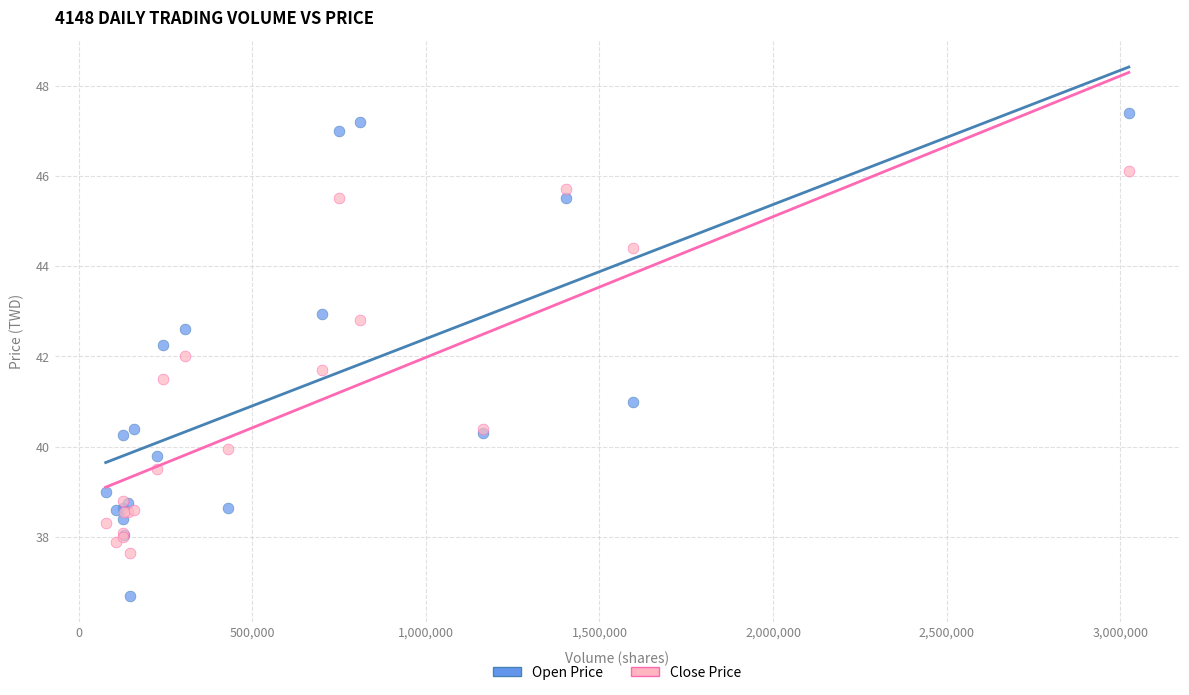

Which series has the largest Y range (max minus min)?

Open Price